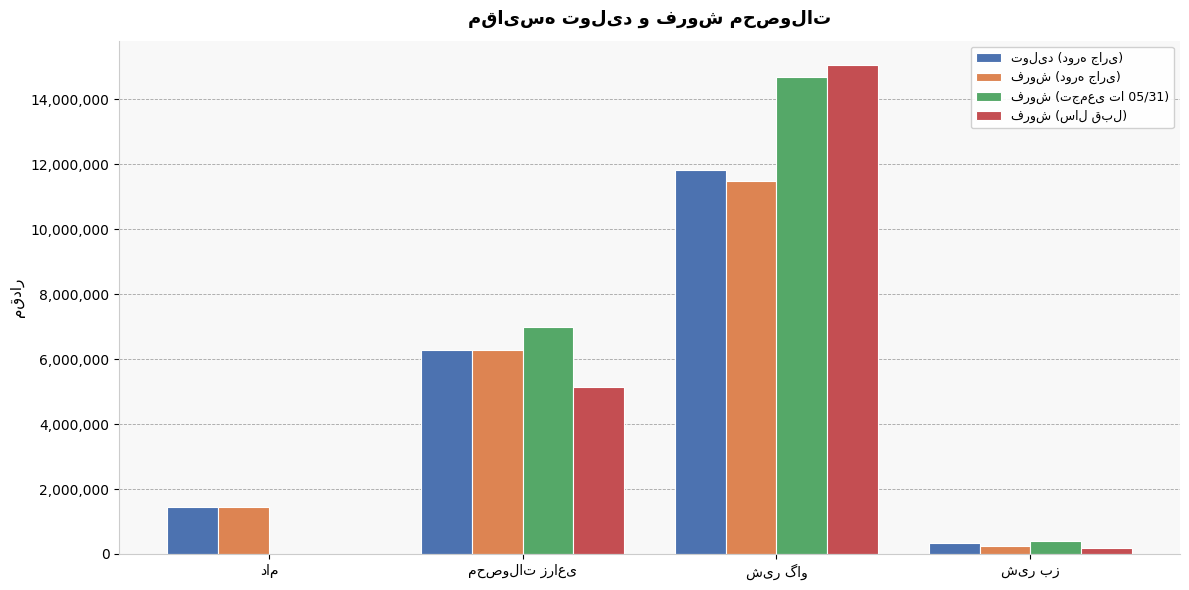

Between دام and شیر گاو, which series saw the biggest shift?

فروش (سال قبل)